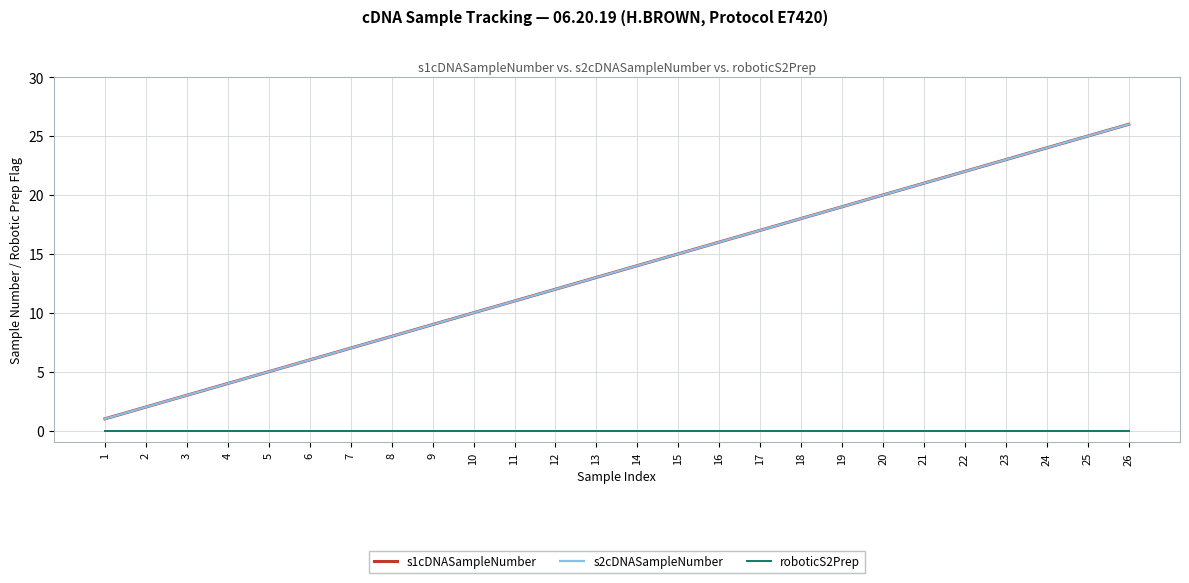

True or false: roboticS2Prep and s1cDNASampleNumber intersect in this chart.

False